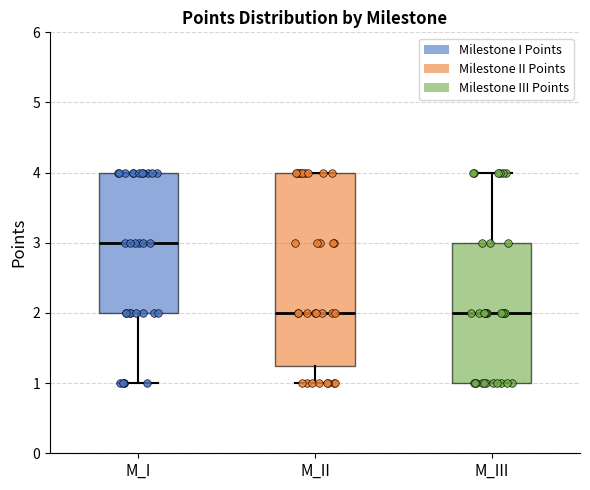

Reading left to right, transcribe this box plot: for each box, give where its median line is, the range the box spans, and where its two whiskers end, as read against the y-axis. The values are not printed on the chart, so give them approximately, as read against the axis.

M_I: median 3.0, box 2.0 to 4.0, whiskers 1.0 to 4.0
M_II: median 2.0, box 1.3 to 4.0, whiskers 1.0 to 4.0
M_III: median 2.0, box 1.0 to 3.0, whiskers 1.0 to 4.0